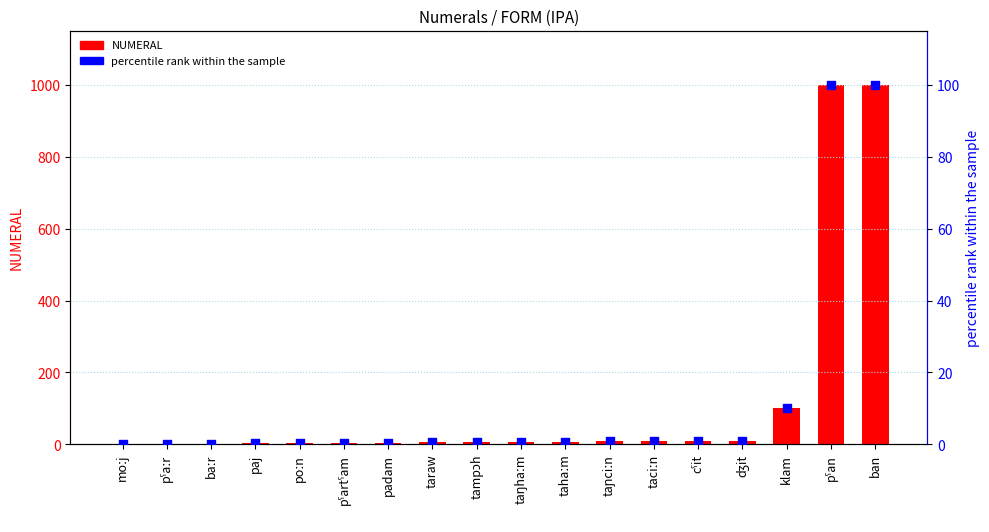

What are all the series names shown in the legend?

NUMERAL, percentile rank within the sample